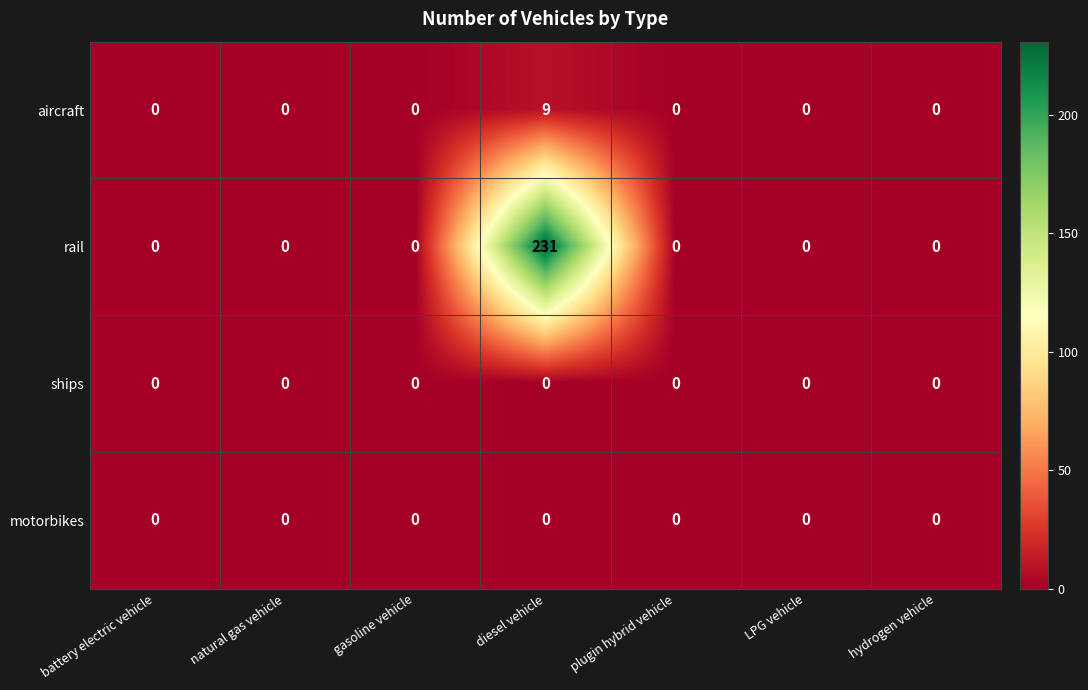

Which series has the largest range (max minus min)?

rail